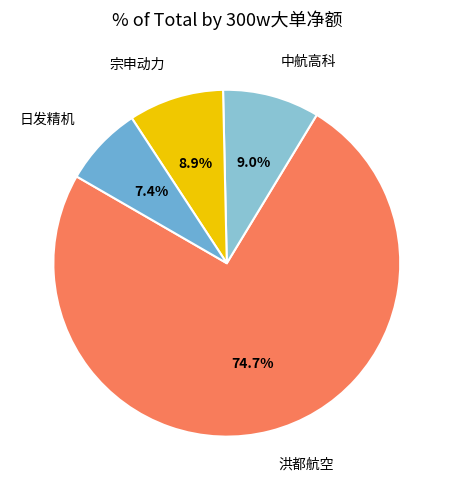

To the nearest percent, what percentage of the pie is 中航高科?

9%